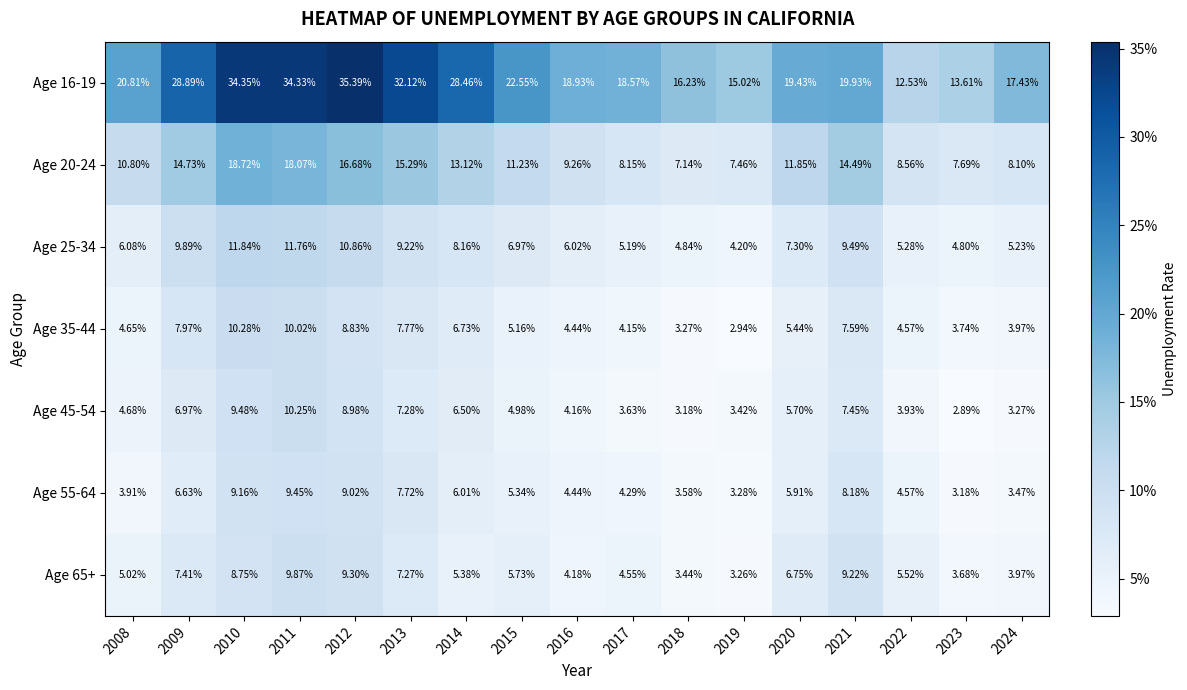

Is the value of Age 45-54 at 2013 greater than the value of Age 20-24 at 2013?

No